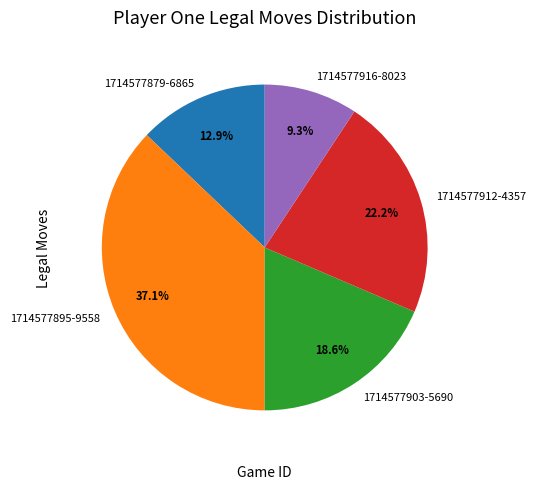

Approximately how many times larger is the value at 1714577903-5690 compared to 1714577879-6865?

1.4